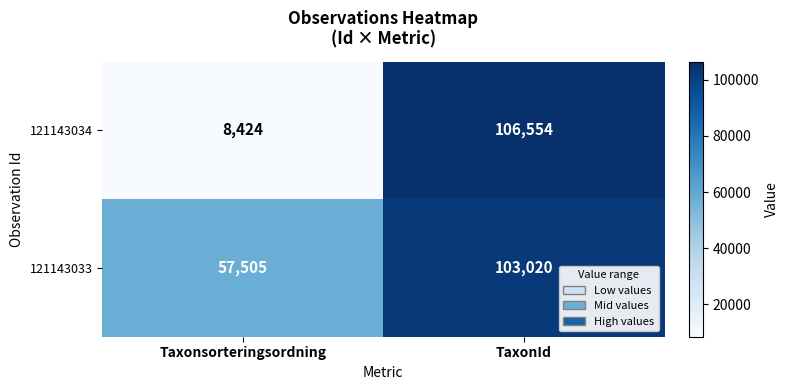

Count the number of categories in the chart.

2